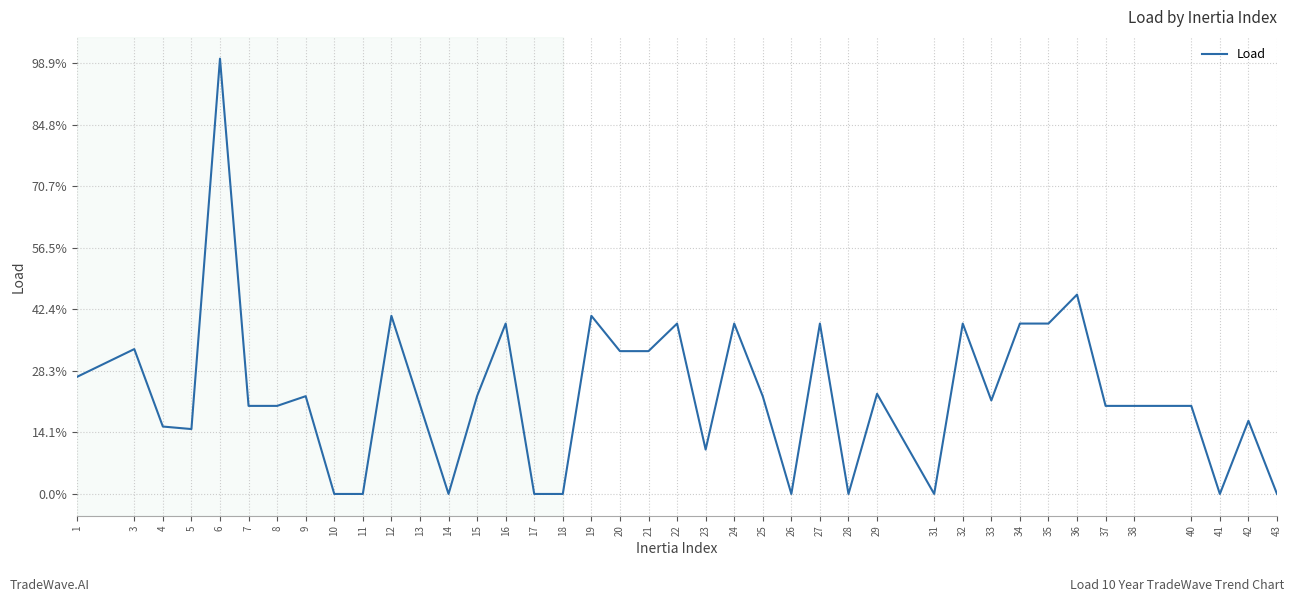

The chart shows a value of 1139.5 at 34. True or false?

False